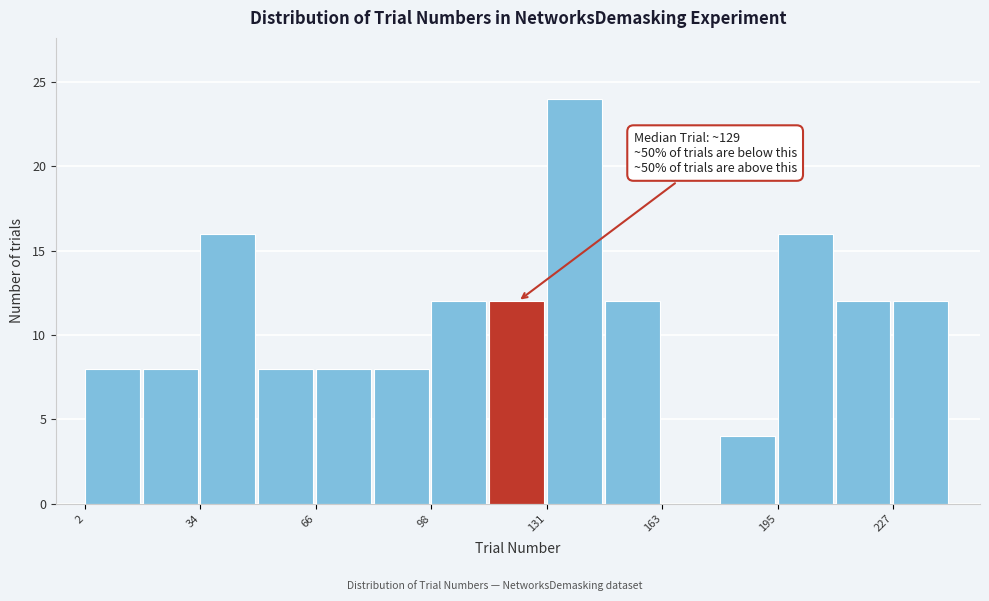

Read against the x-axis, roughly where is the centre of the tallest bar?

140